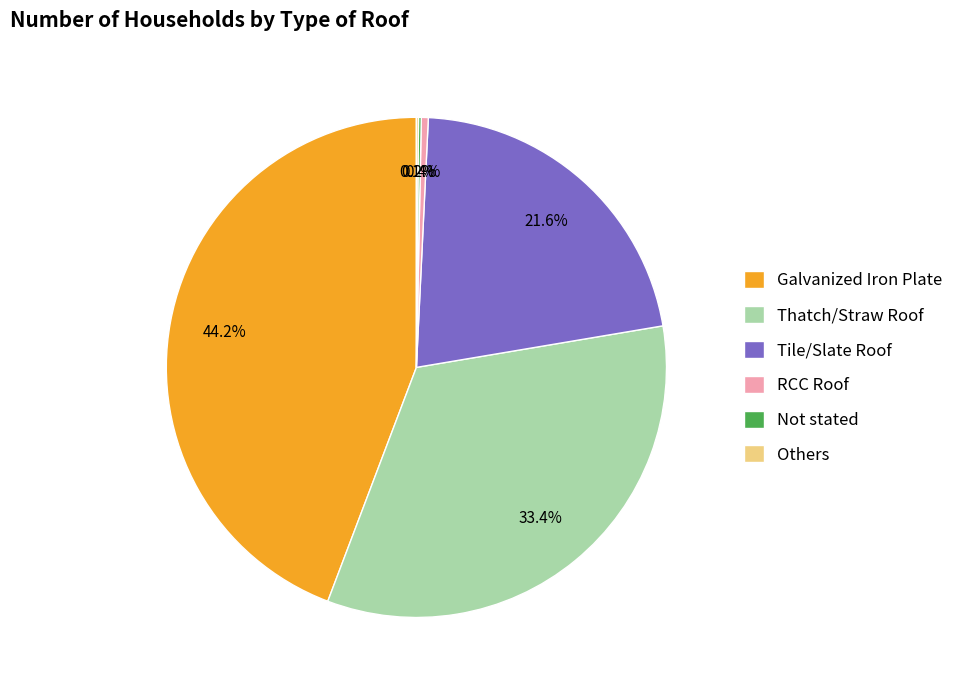

To the nearest percent, what portion does Tile/Slate Roof represent?

22%